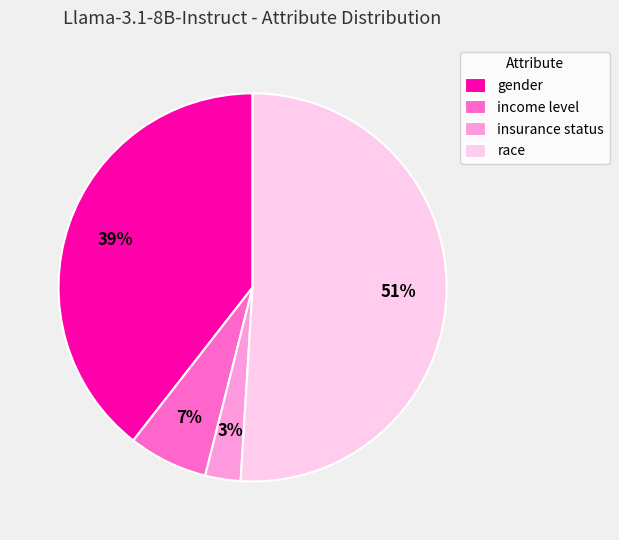

Rank the categories by value from lowest to highest.

insurance status, income level, gender, race